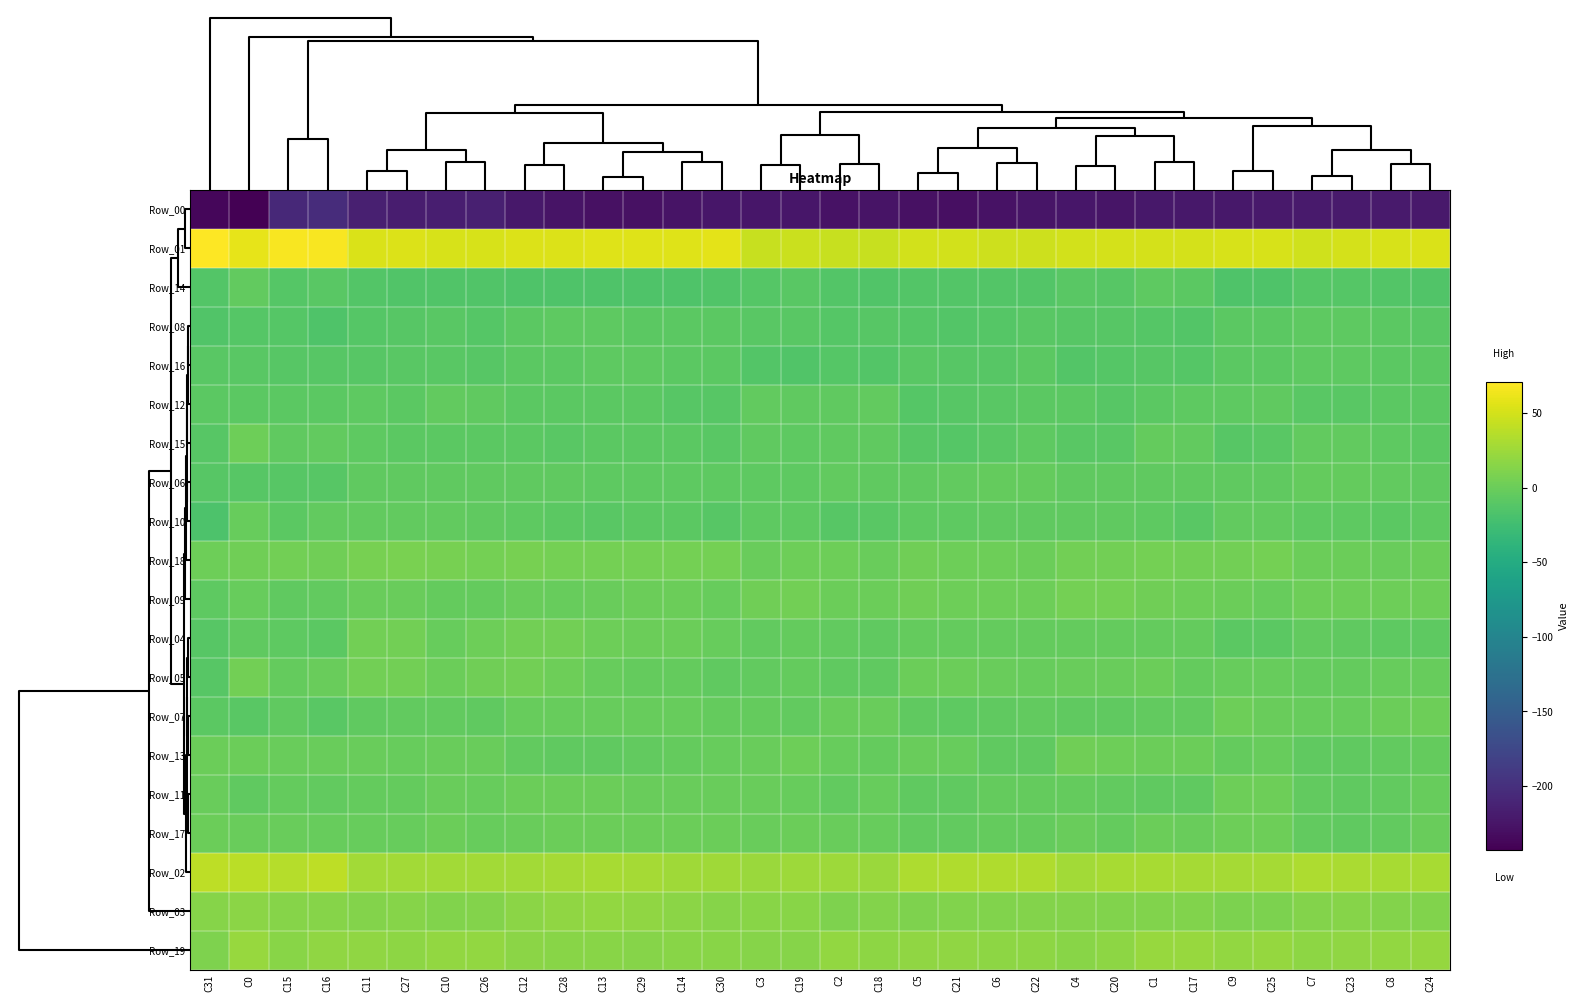

Which series has the widest spread of values?

Row_00